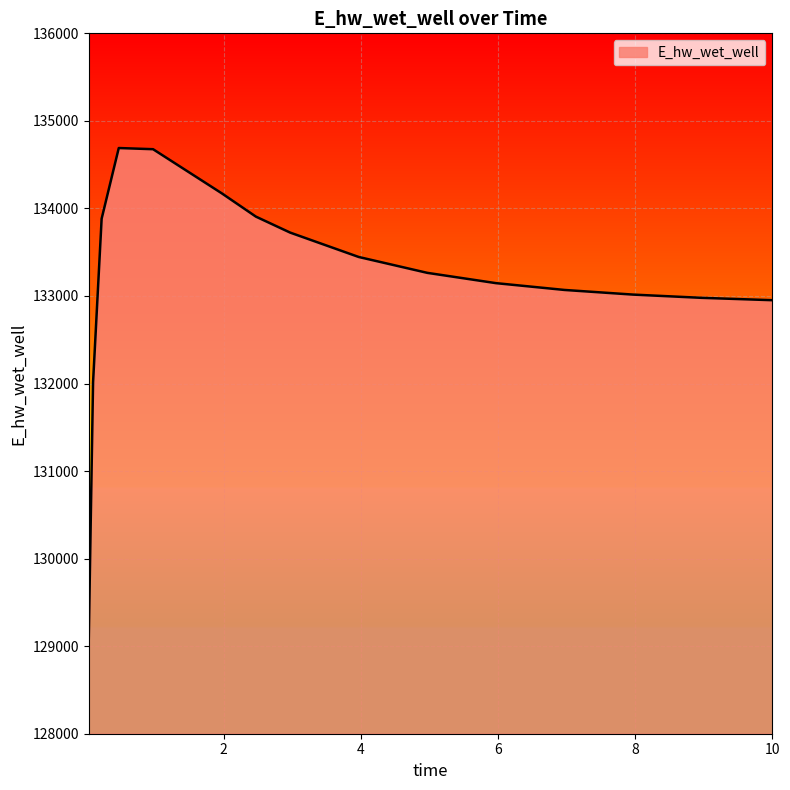

What is the difference between the maximum and minimum values?

5596.6